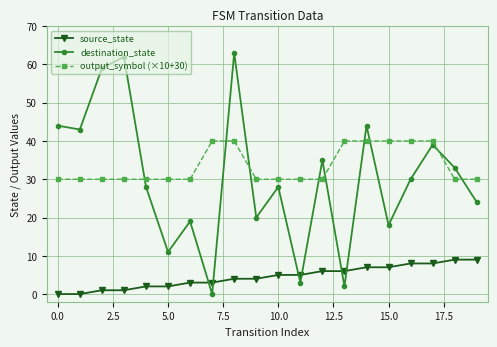

What is the difference between the maximum and second lowest values in the destination_state series?

61